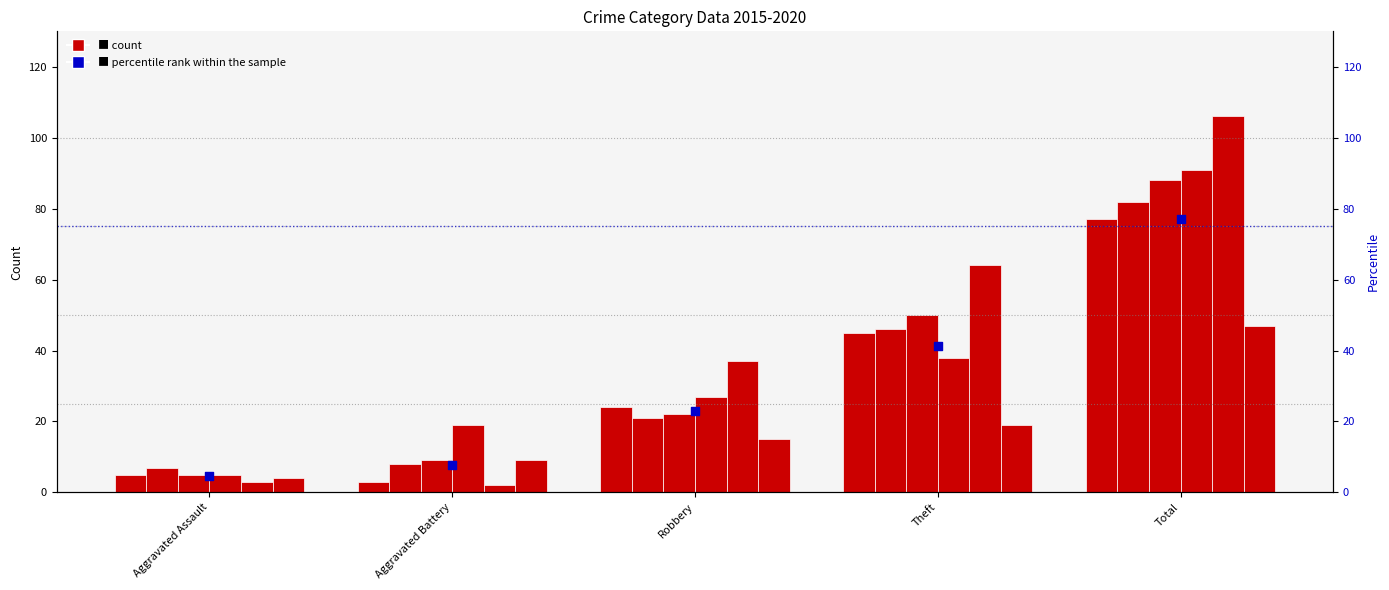

What is the change in value from Aggravated Battery to Total?

+69.3